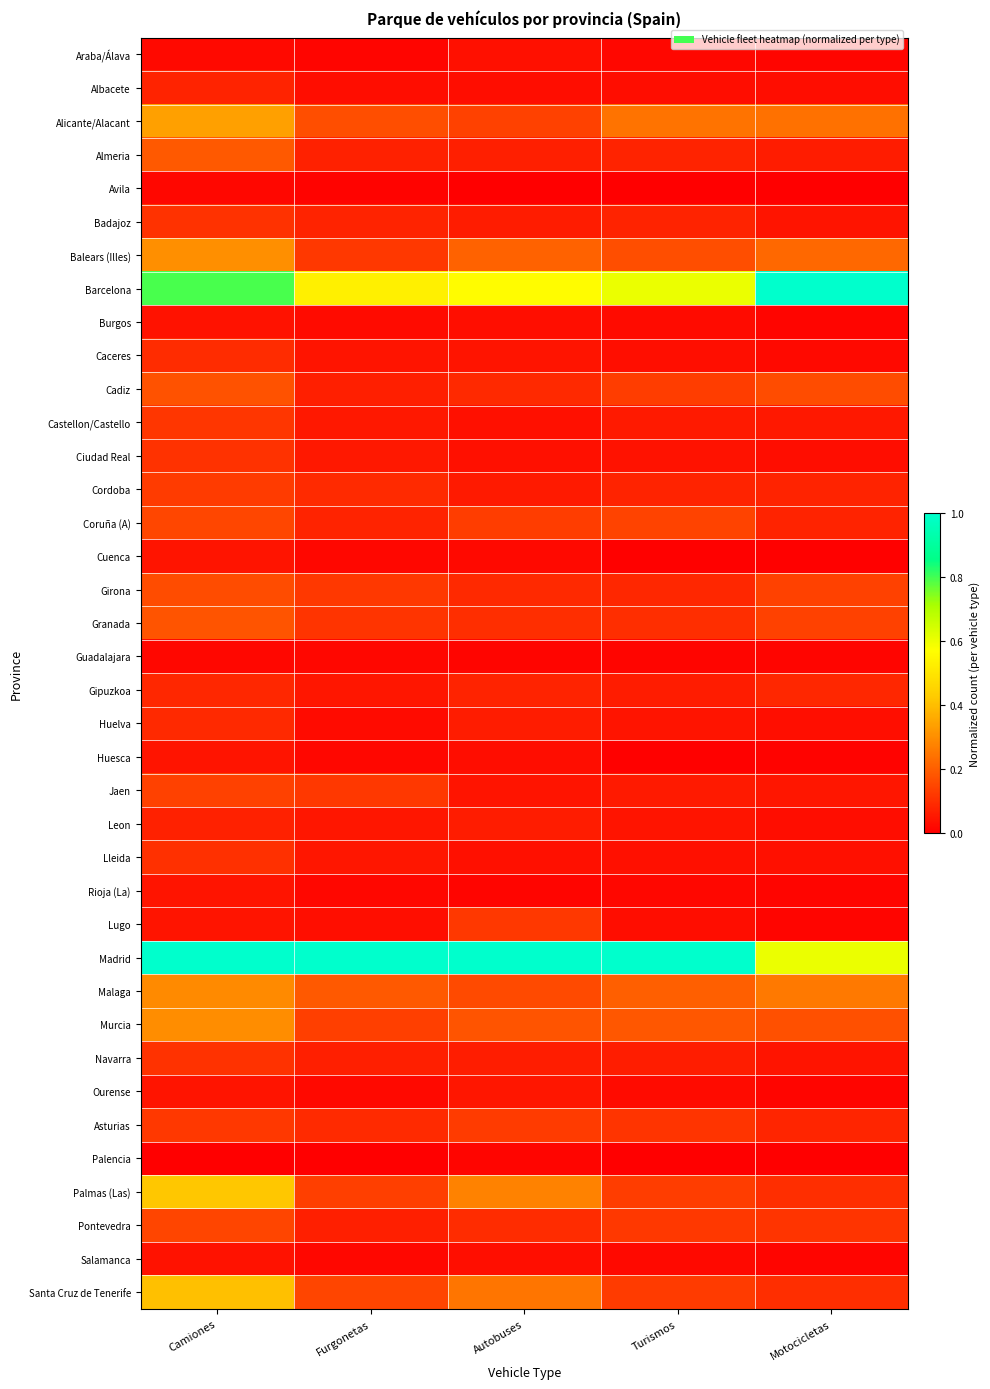

Reading left to right, list all the values displayed in this chart.

Araba/Álava: Camiones=0.0	Furgonetas=0.0	Autobuses=0.0	Turismos=0.0	Motocicletas=0.0
Albacete: Camiones=0.1	Furgonetas=0.0	Autobuses=0.0	Turismos=0.0	Motocicletas=0.0
Alicante/Alacant: Camiones=0.3	Furgonetas=0.2	Autobuses=0.1	Turismos=0.2	Motocicletas=0.2
Almeria: Camiones=0.2	Furgonetas=0.1	Autobuses=0.1	Turismos=0.1	Motocicletas=0.1
Avila: Camiones=0.0	Furgonetas=0.0	Autobuses=0.0	Turismos=0.0	Motocicletas=0.0
Badajoz: Camiones=0.1	Furgonetas=0.1	Autobuses=0.1	Turismos=0.1	Motocicletas=0.0
Balears (Illes): Camiones=0.3	Furgonetas=0.1	Autobuses=0.2	Turismos=0.2	Motocicletas=0.2
Barcelona: Camiones=0.8	Furgonetas=0.5	Autobuses=0.6	Turismos=0.6	Motocicletas=1.0
Burgos: Camiones=0.0	Furgonetas=0.0	Autobuses=0.0	Turismos=0.0	Motocicletas=0.0
Caceres: Camiones=0.1	Furgonetas=0.0	Autobuses=0.0	Turismos=0.0	Motocicletas=0.0
Cadiz: Camiones=0.2	Furgonetas=0.1	Autobuses=0.1	Turismos=0.1	Motocicletas=0.2
Castellon/Castello: Camiones=0.1	Furgonetas=0.1	Autobuses=0.0	Turismos=0.1	Motocicletas=0.1
Ciudad Real: Camiones=0.1	Furgonetas=0.1	Autobuses=0.0	Turismos=0.0	Motocicletas=0.0
Cordoba: Camiones=0.1	Furgonetas=0.1	Autobuses=0.1	Turismos=0.1	Motocicletas=0.1
Coruña (A): Camiones=0.2	Furgonetas=0.1	Autobuses=0.1	Turismos=0.1	Motocicletas=0.1
Cuenca: Camiones=0.0	Furgonetas=0.0	Autobuses=0.0	Turismos=0.0	Motocicletas=0.0
Girona: Camiones=0.2	Furgonetas=0.1	Autobuses=0.1	Turismos=0.1	Motocicletas=0.1
Granada: Camiones=0.2	Furgonetas=0.1	Autobuses=0.1	Turismos=0.1	Motocicletas=0.1
Guadalajara: Camiones=0.0	Furgonetas=0.0	Autobuses=0.0	Turismos=0.0	Motocicletas=0.0
Gipuzkoa: Camiones=0.1	Furgonetas=0.0	Autobuses=0.1	Turismos=0.1	Motocicletas=0.1
Huelva: Camiones=0.1	Furgonetas=0.0	Autobuses=0.1	Turismos=0.0	Motocicletas=0.0
Huesca: Camiones=0.0	Furgonetas=0.0	Autobuses=0.0	Turismos=0.0	Motocicletas=0.0
Jaen: Camiones=0.1	Furgonetas=0.1	Autobuses=0.0	Turismos=0.1	Motocicletas=0.0
Leon: Camiones=0.1	Furgonetas=0.1	Autobuses=0.1	Turismos=0.0	Motocicletas=0.0
Lleida: Camiones=0.1	Furgonetas=0.0	Autobuses=0.0	Turismos=0.0	Motocicletas=0.0
Rioja (La): Camiones=0.0	Furgonetas=0.0	Autobuses=0.0	Turismos=0.0	Motocicletas=0.0
Lugo: Camiones=0.0	Furgonetas=0.0	Autobuses=0.1	Turismos=0.0	Motocicletas=0.0
Madrid: Camiones=1.0	Furgonetas=1.0	Autobuses=1.0	Turismos=1.0	Motocicletas=0.6
Malaga: Camiones=0.3	Furgonetas=0.2	Autobuses=0.2	Turismos=0.2	Motocicletas=0.3
Murcia: Camiones=0.3	Furgonetas=0.1	Autobuses=0.2	Turismos=0.2	Motocicletas=0.2
Navarra: Camiones=0.1	Furgonetas=0.1	Autobuses=0.1	Turismos=0.1	Motocicletas=0.0
Ourense: Camiones=0.0	Furgonetas=0.0	Autobuses=0.0	Turismos=0.0	Motocicletas=0.0
Asturias: Camiones=0.1	Furgonetas=0.1	Autobuses=0.1	Turismos=0.1	Motocicletas=0.1
Palencia: Camiones=0.0	Furgonetas=0.0	Autobuses=0.0	Turismos=0.0	Motocicletas=0.0
Palmas (Las): Camiones=0.4	Furgonetas=0.1	Autobuses=0.3	Turismos=0.1	Motocicletas=0.1
Pontevedra: Camiones=0.1	Furgonetas=0.1	Autobuses=0.1	Turismos=0.1	Motocicletas=0.1
Salamanca: Camiones=0.0	Furgonetas=0.0	Autobuses=0.0	Turismos=0.0	Motocicletas=0.0
Santa Cruz de Tenerife: Camiones=0.4	Furgonetas=0.1	Autobuses=0.2	Turismos=0.1	Motocicletas=0.1